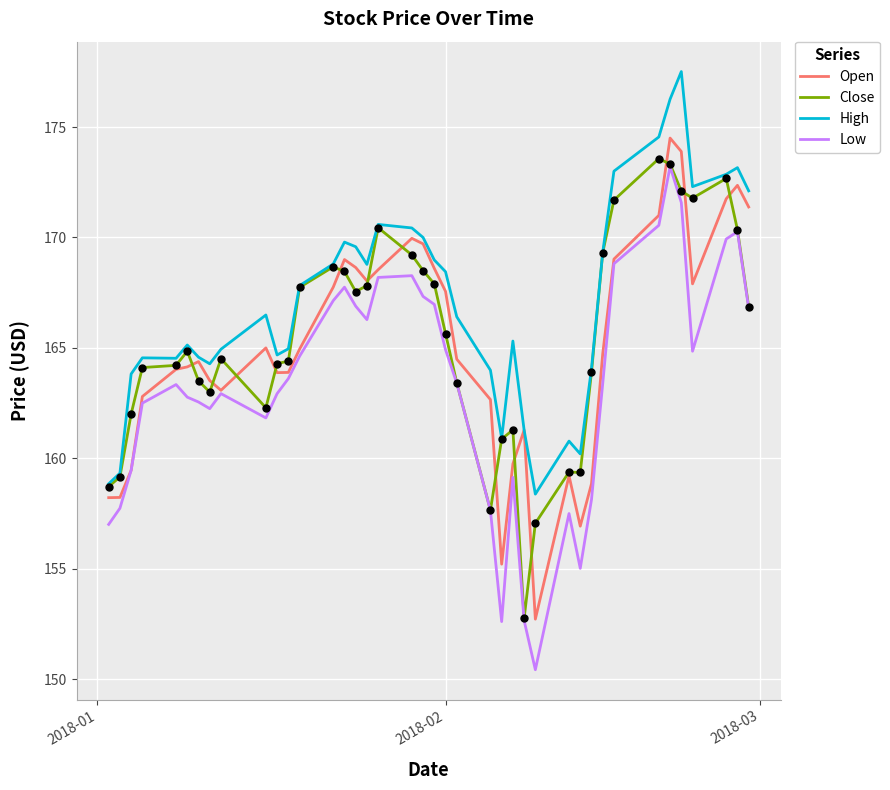

At how many categories does at least one series exceed 168?

18